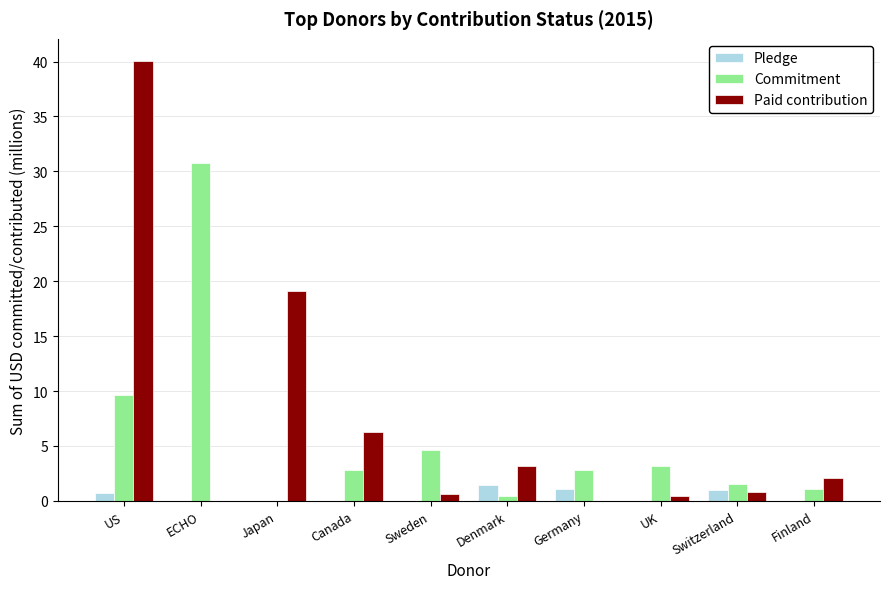

Which category has the highest value across all series?

US